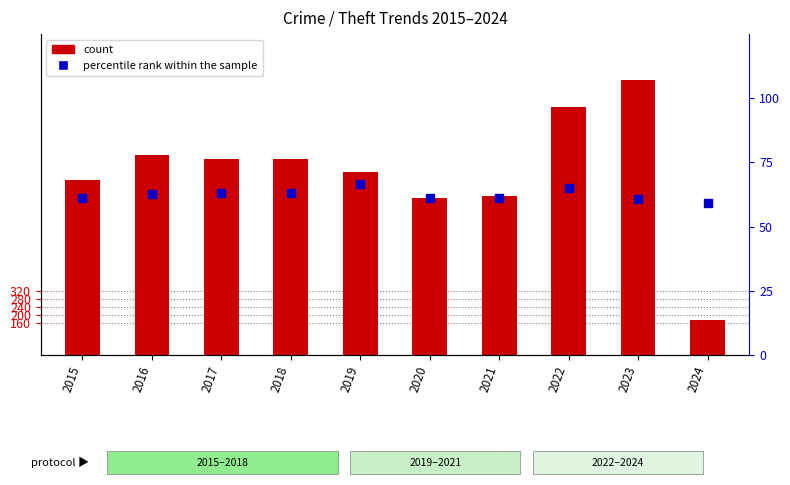

What are all the series names shown in the legend?

count, percentile rank within the sample